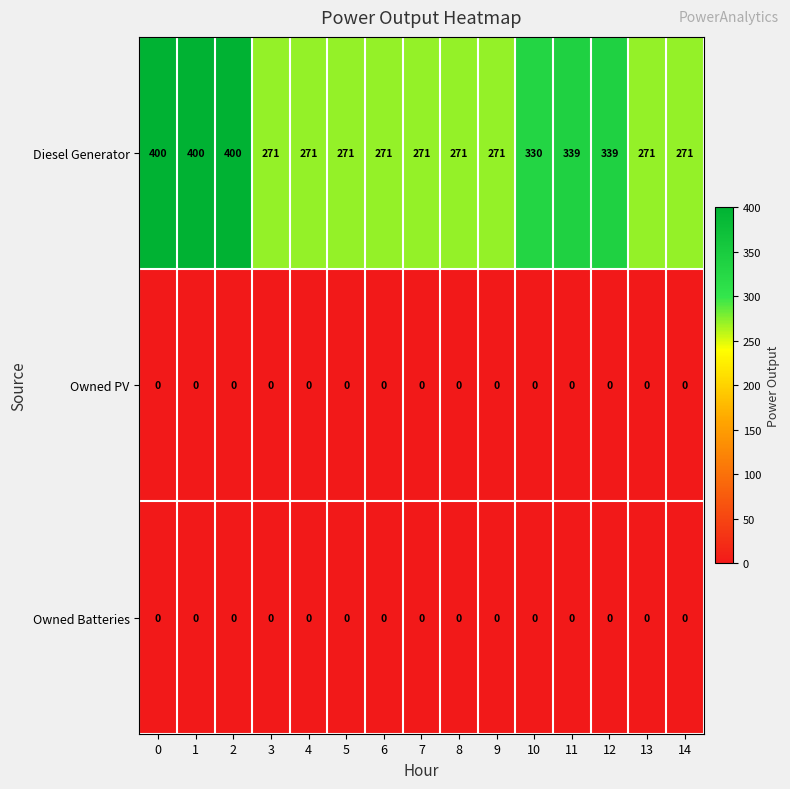

What is the difference between the maximum and second lowest values in the Diesel Generator series?

129